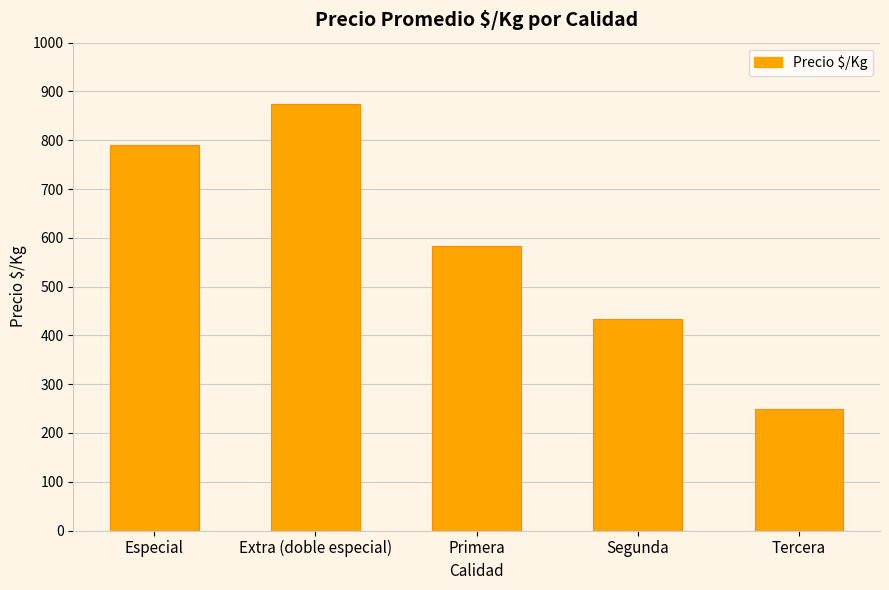

What is the greatest value displayed?

875